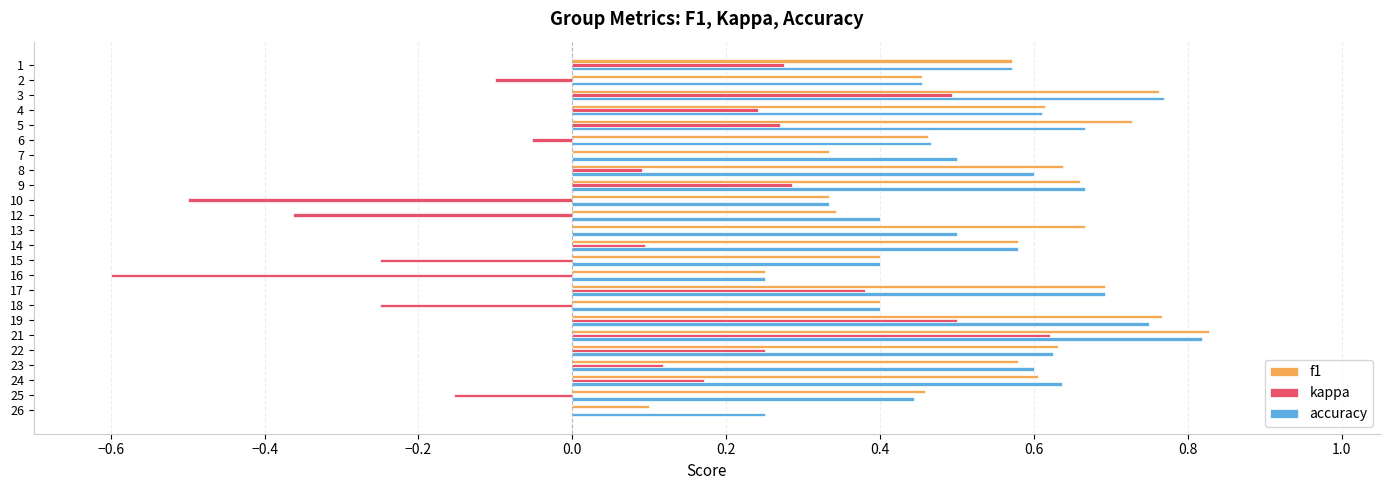

Count the number of data series in this chart.

3